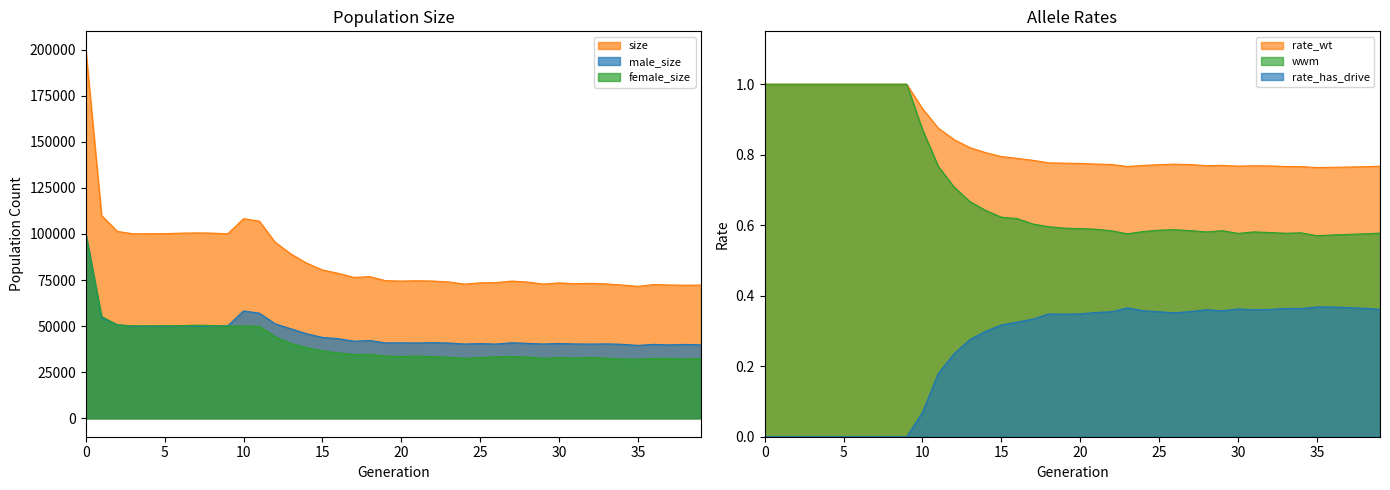

What is the value of the female_size point at the 38th from the left?

32505.0